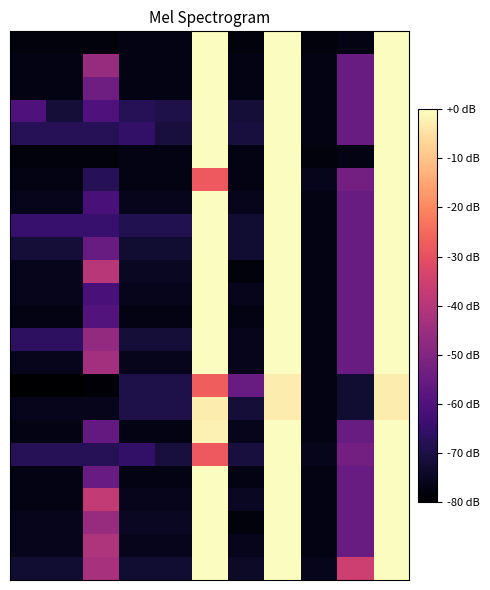

Count the number of categories in the chart.

11